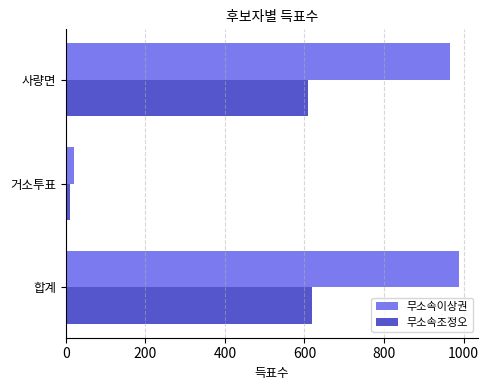

What is the total value across all series at 합계?

1608